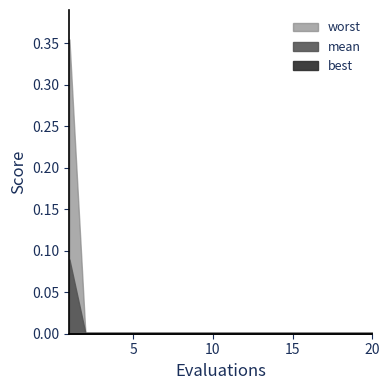

Reading left to right, extract all data points from this chart.

best: 0.0	0.0	0.0	0.0	0.0	0.0	0.0	0.0	0.0	0.0	0.0	0.0	0.0	0.0	0.0	0.0	0.0	0.0	0.0	0.0
mean: 0.1	0.0	0.0	0.0	0.0	0.0	0.0	0.0	0.0	0.0	0.0	0.0	0.0	0.0	0.0	0.0	0.0	0.0	0.0	0.0
worst: 0.4	0.0	0.0	0.0	0.0	0.0	0.0	0.0	0.0	0.0	0.0	0.0	0.0	0.0	0.0	0.0	0.0	0.0	0.0	0.0